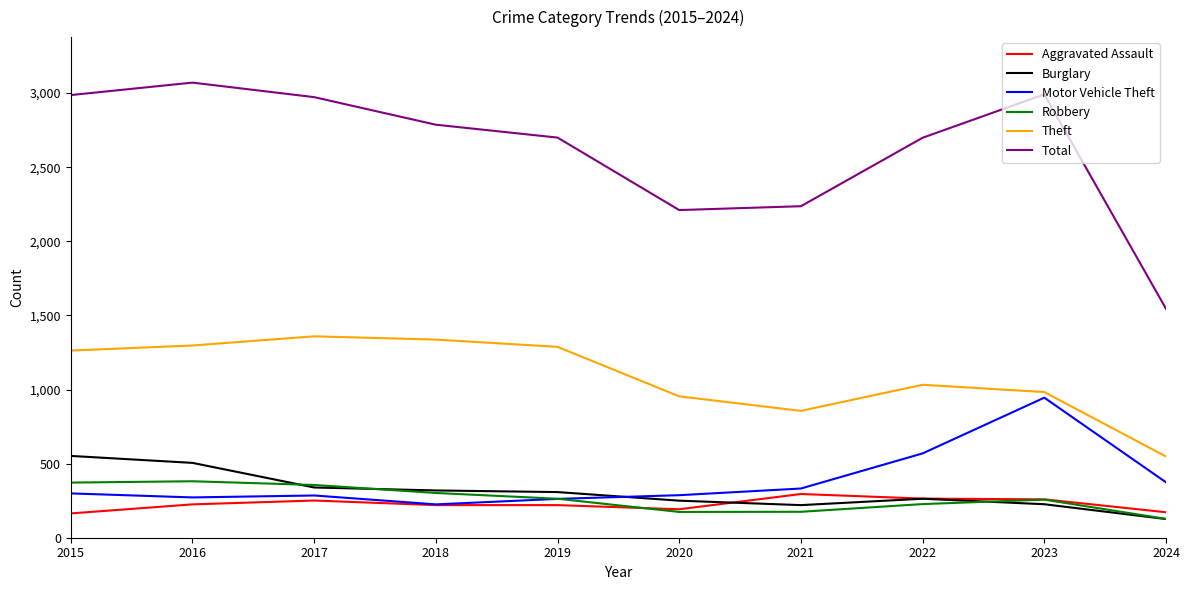

What is the total value across all series at 2018?

5190